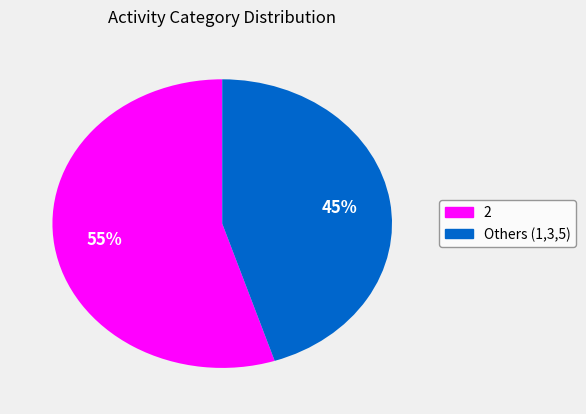

How many segments does this pie chart have?

2